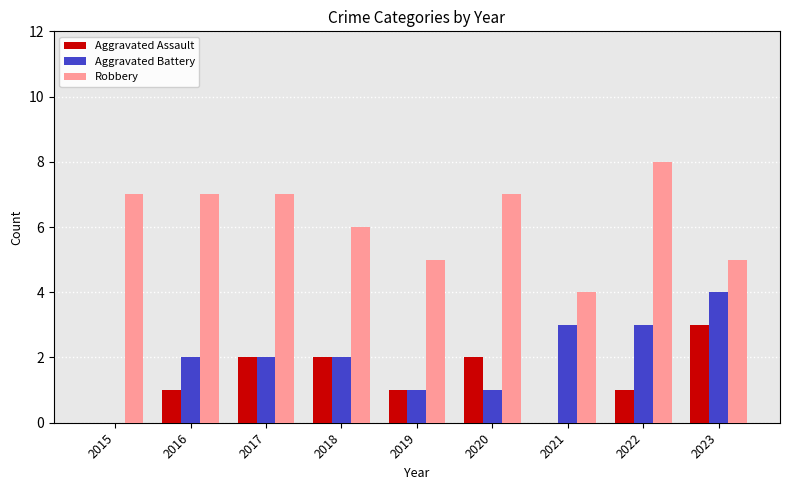

What is the total value across all series at 2020?

10